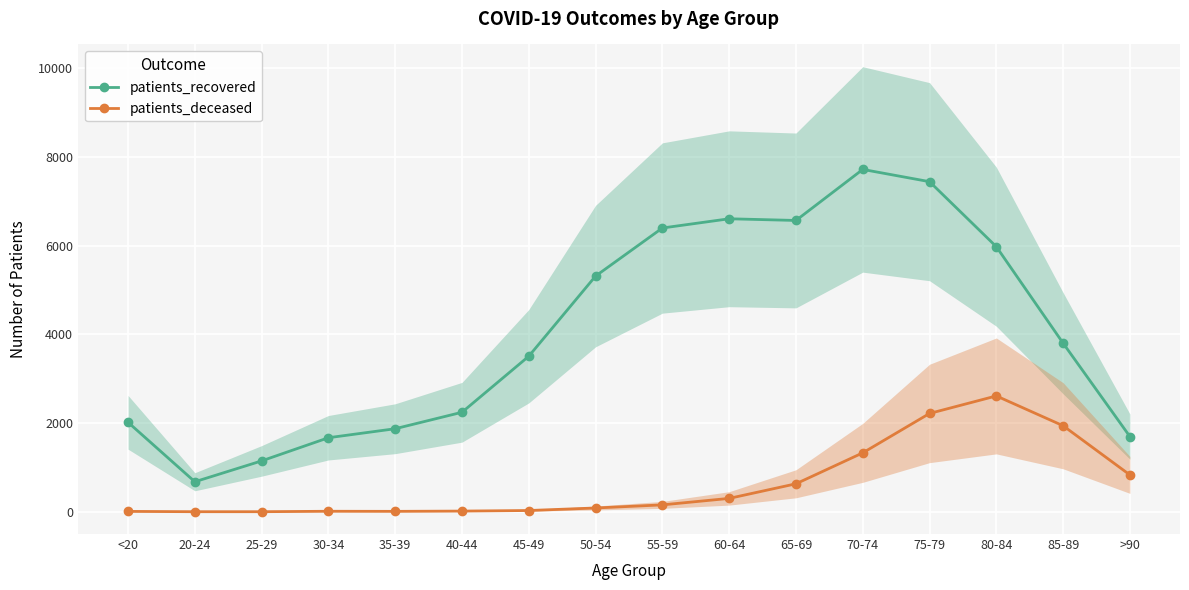

True or false: patients_recovered and patients_deceased cross at least once.

False